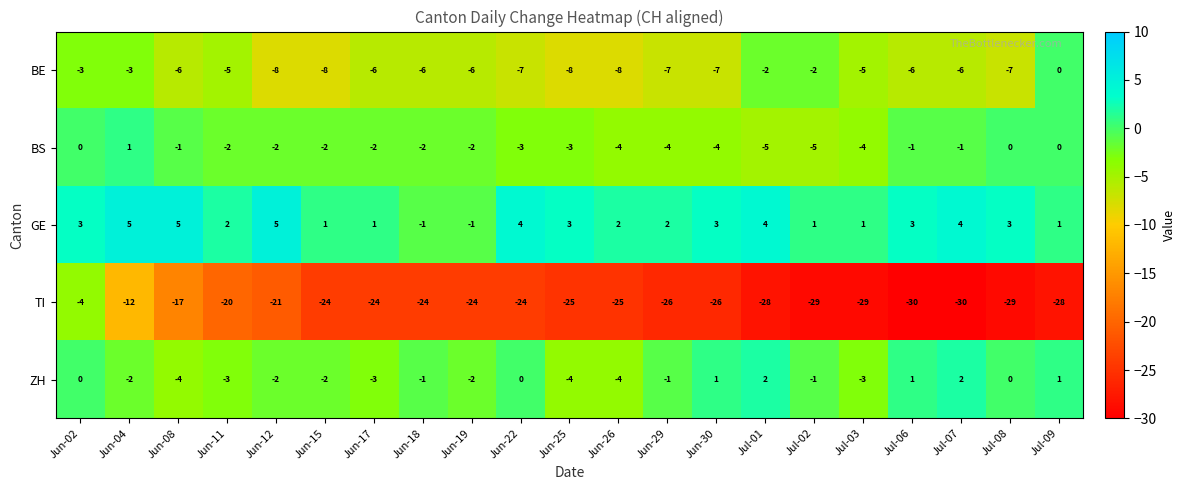

How many data points does each series have?

21